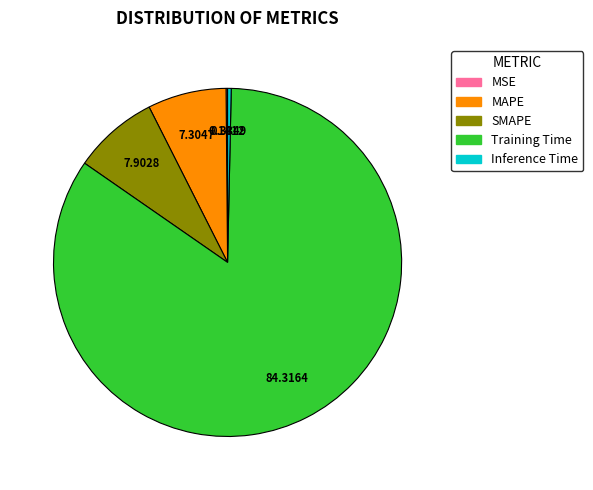

Between SMAPE and Training Time, which is larger?

Training Time